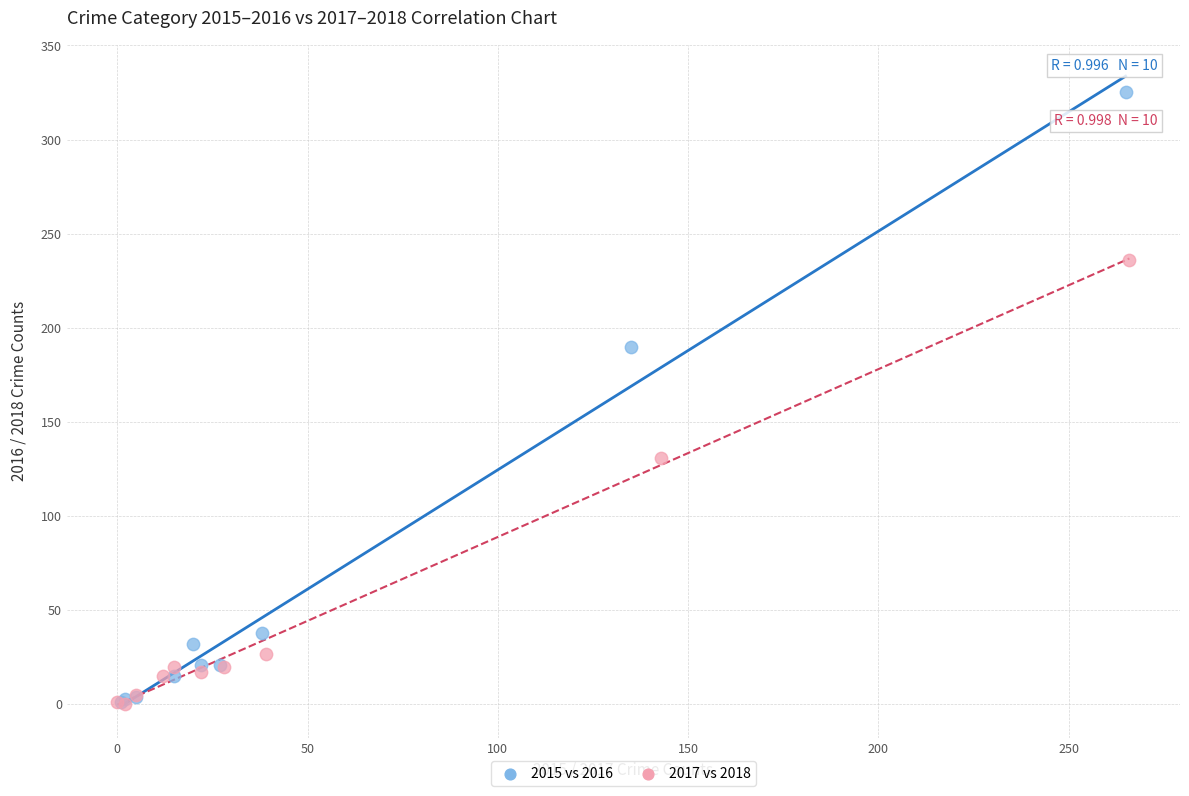

Which series contains the highest Y value?

2015 vs 2016